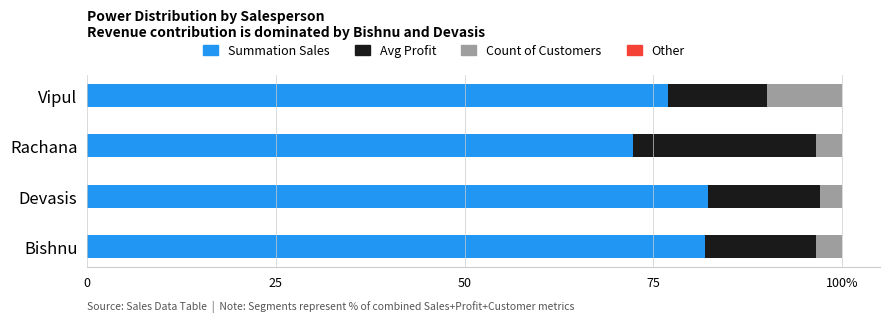

What are all the series names shown in the legend?

Summation Sales, Avg Profit, Count of Customers, Other